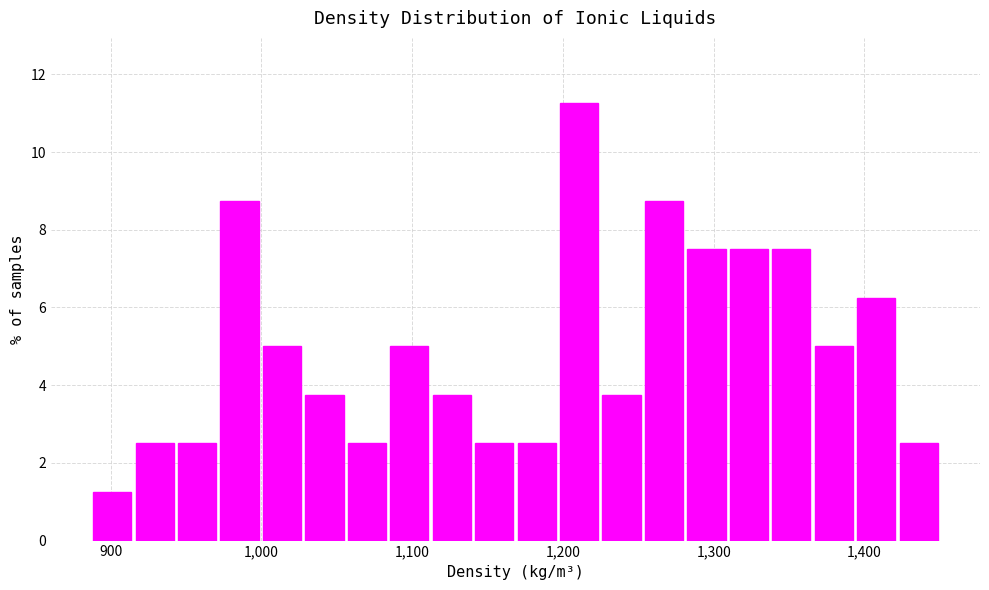

Around what value on the x-axis is the tallest bar? Give the approximate position of its centre, as read against the axis.

1210